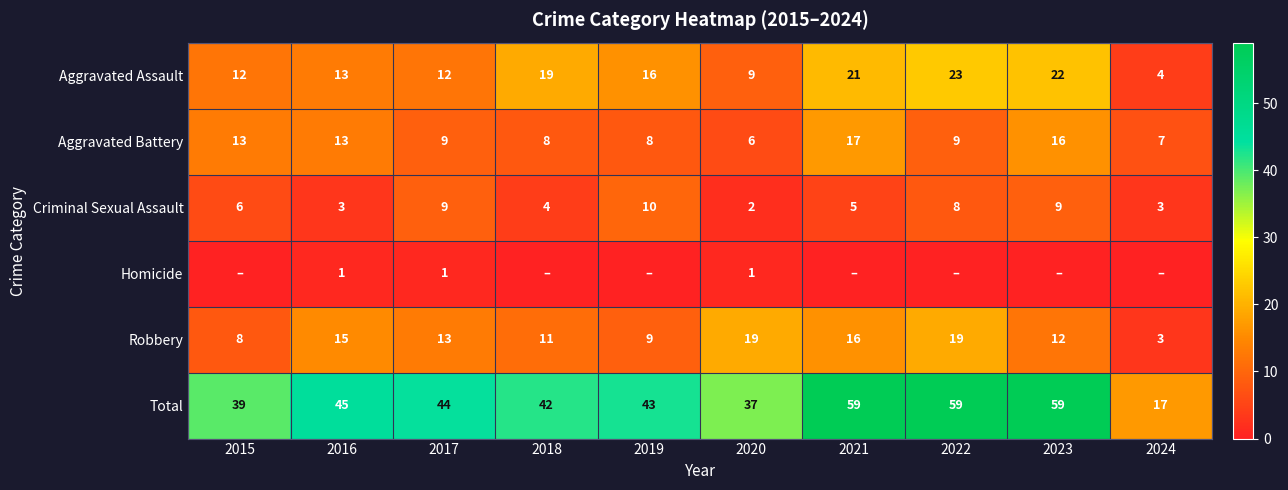

Where is Aggravated Assault nearest to the value 13?

2016